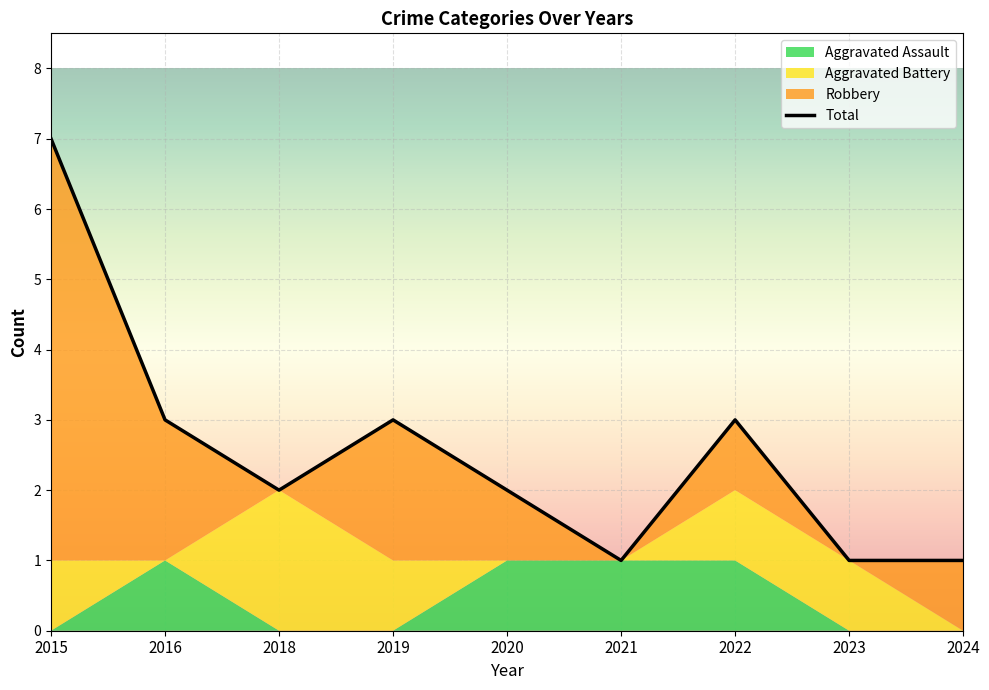

What is the average value?

3